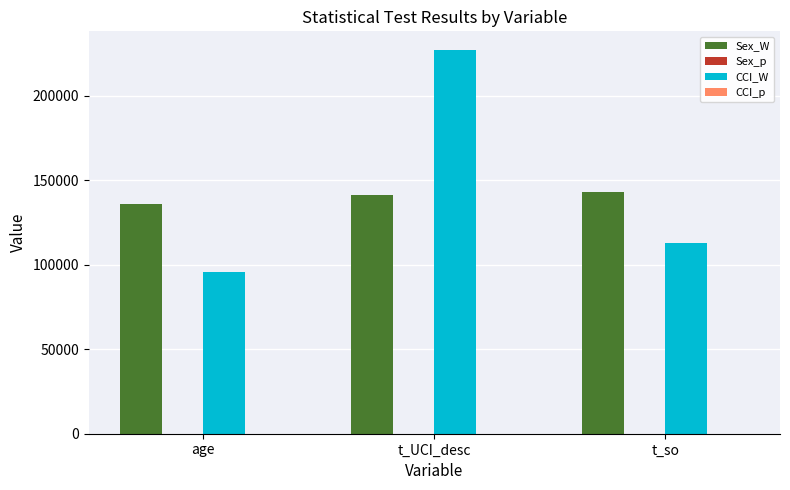

At which label is CCI_W closest to 161318?

t_so